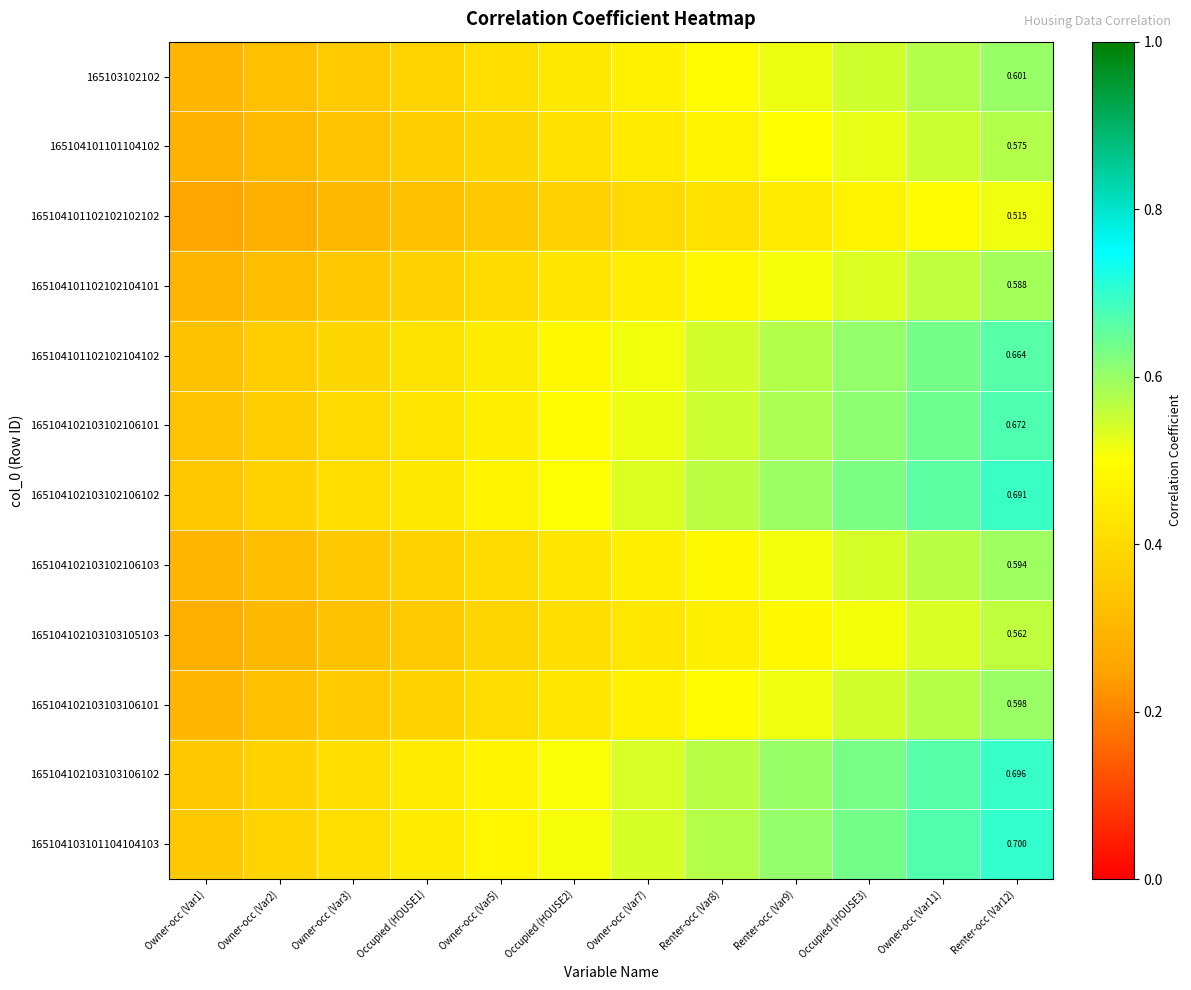

What is the lowest value of the 165104101101104102 series?

0.3